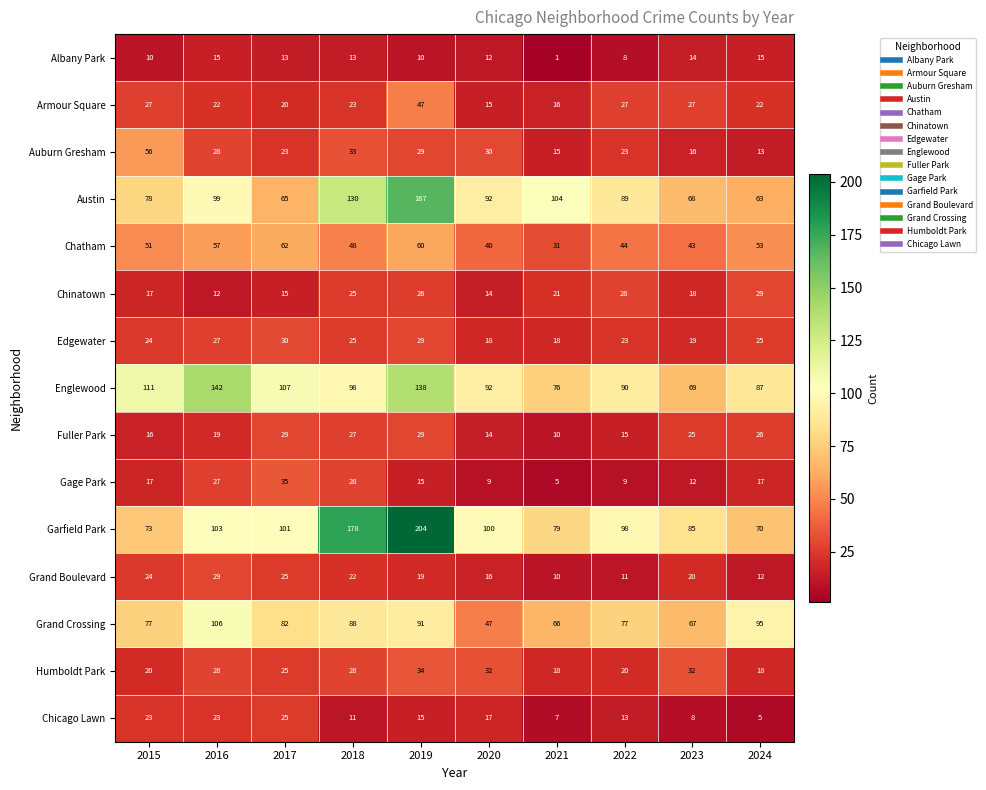

How many data points in Fuller Park are less than 25?

5